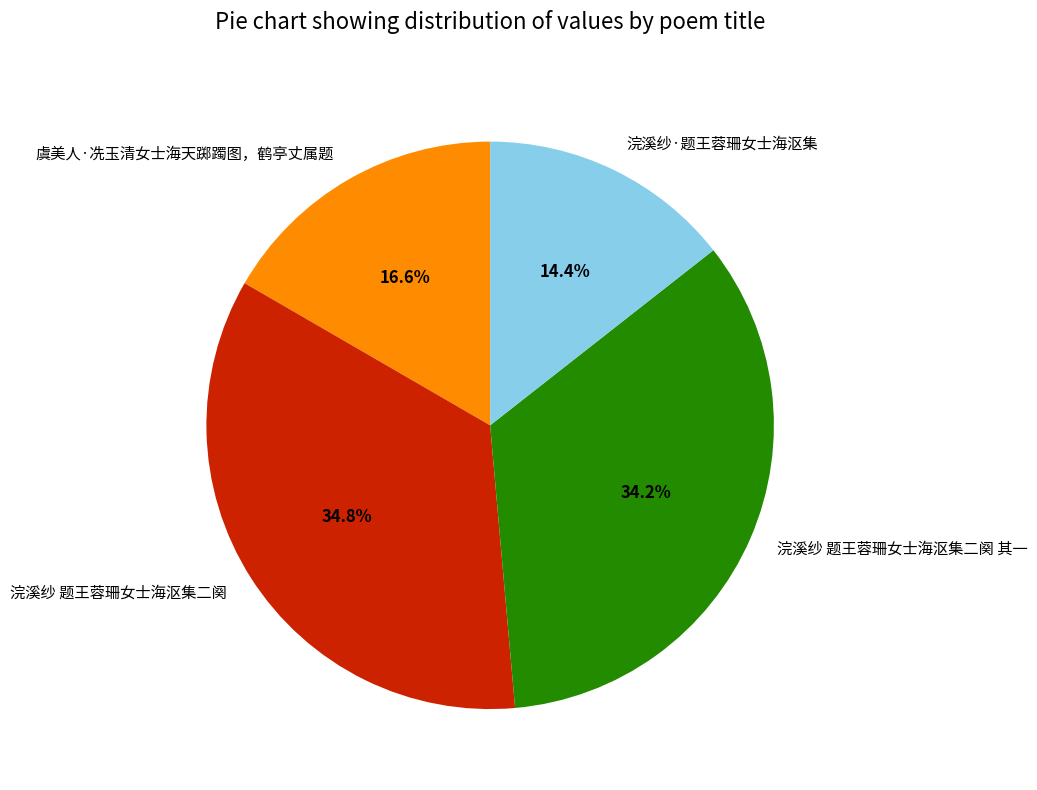

Which has a higher value, 浣溪纱 题王蓉珊女士海沤集二阕 其一 or 虞美人·冼玉清女士海天踯躅图，鹤亭丈属题?

浣溪纱 题王蓉珊女士海沤集二阕 其一